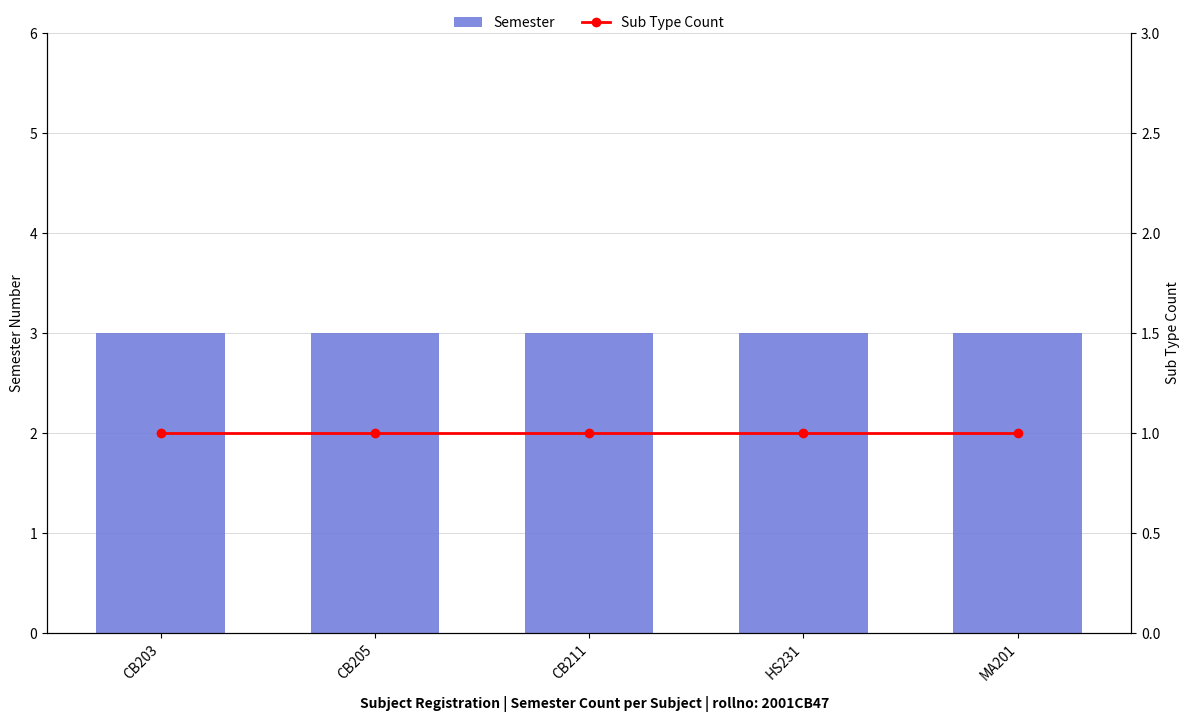

Which series has the largest range (max minus min)?

Semester